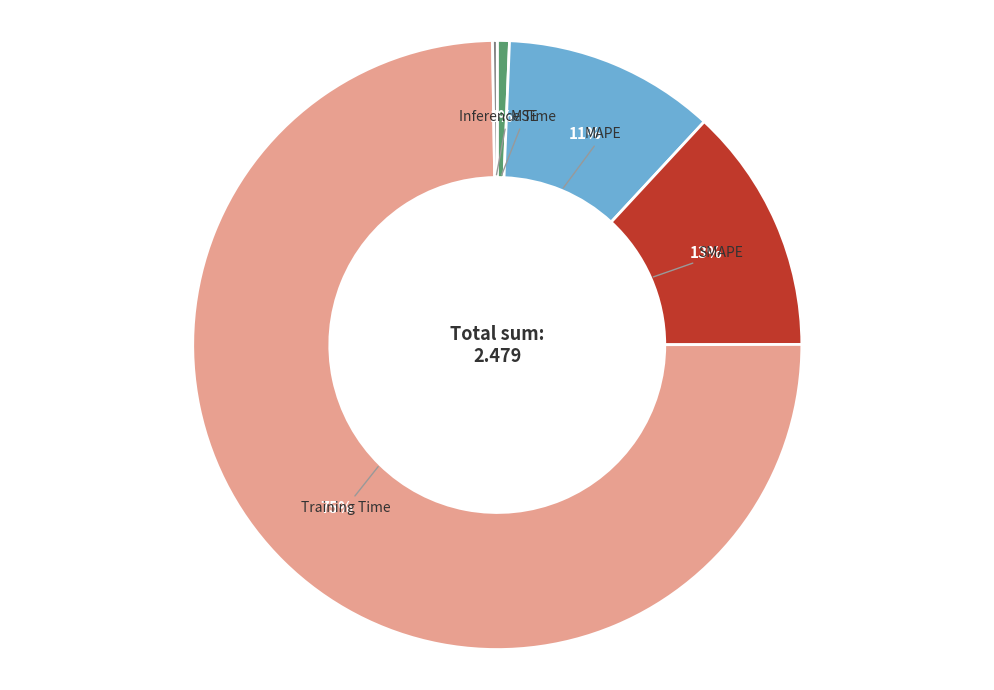

To the nearest percent, what is the difference between the largest and smallest slice percentages?

75%